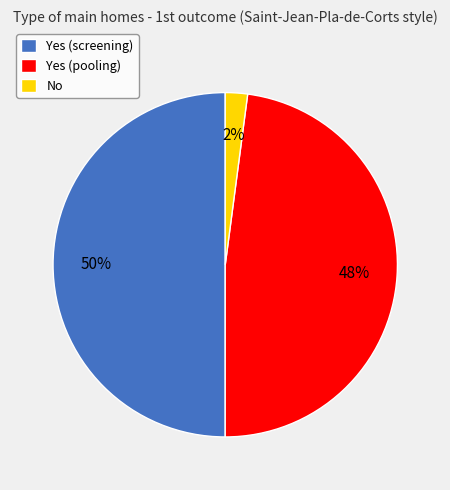

Is it true that Yes (screening) is 58% of the pie?

False